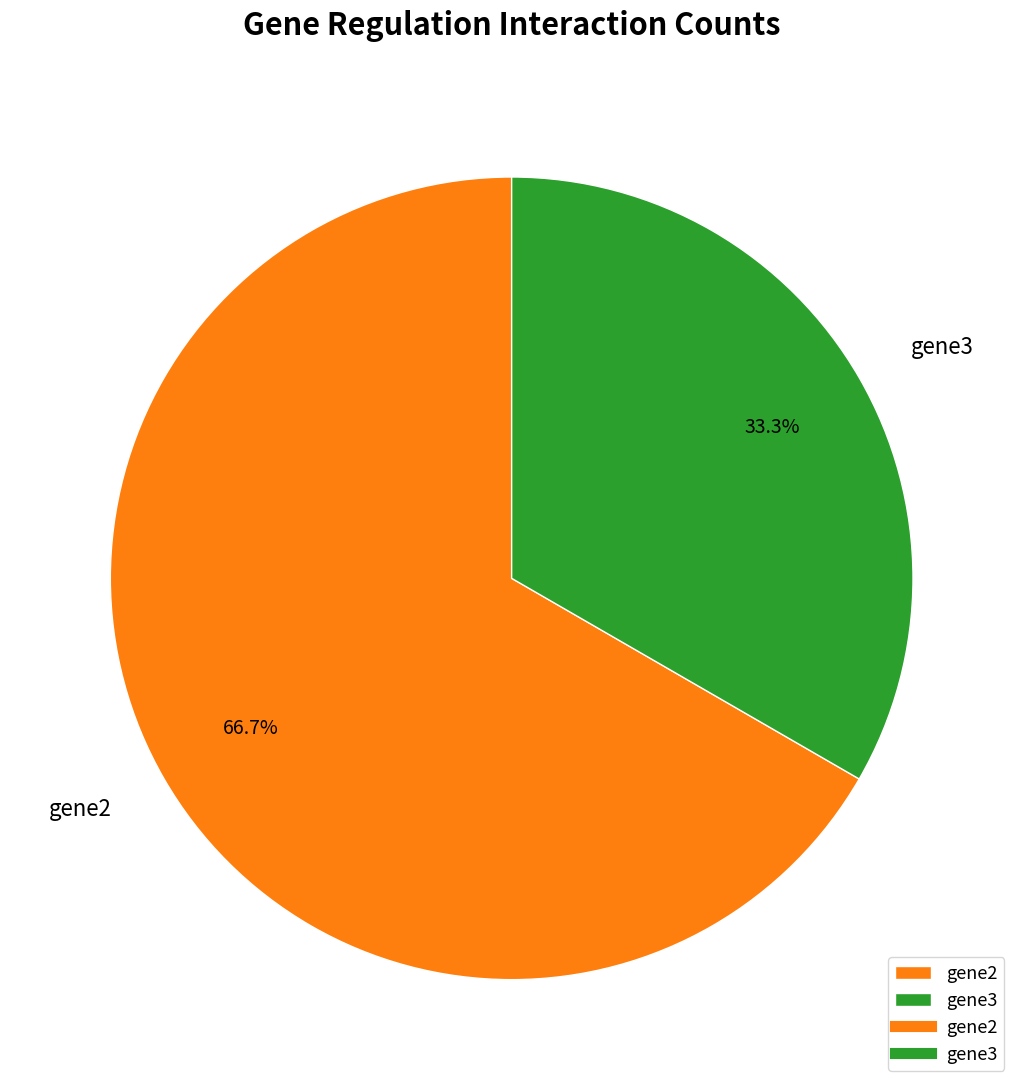

How many slices are in this pie chart?

2